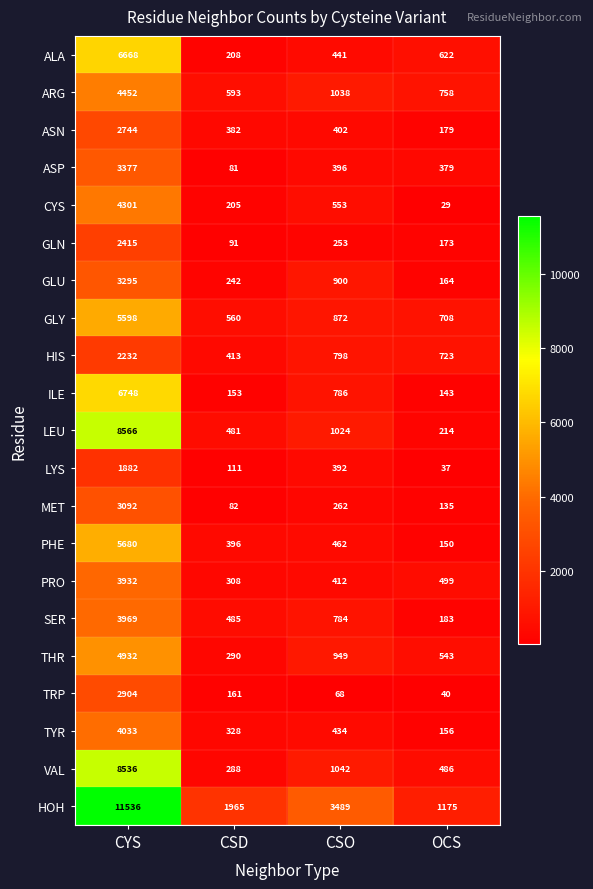

The HOH series shows 1965 at CSD. True or false?

True